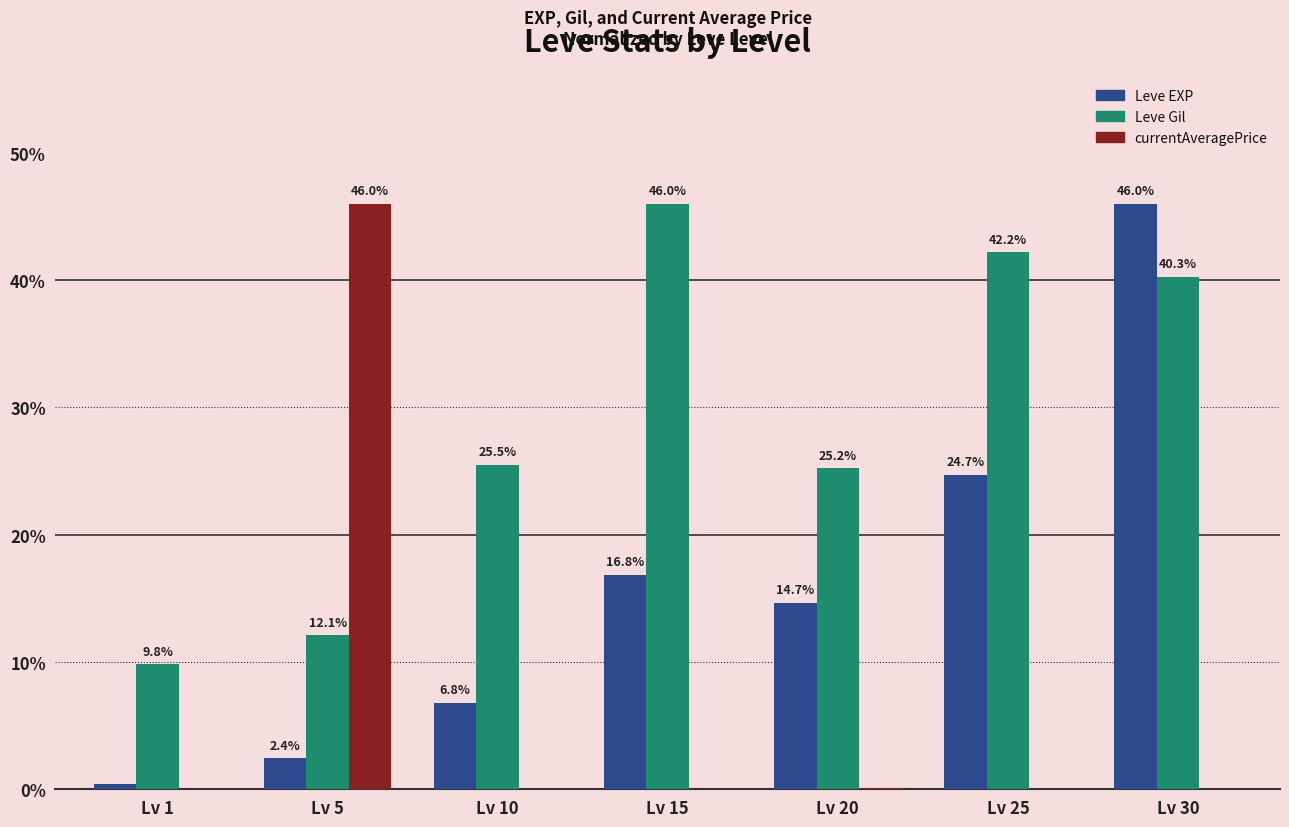

Does the chart contain stacked bars?

No